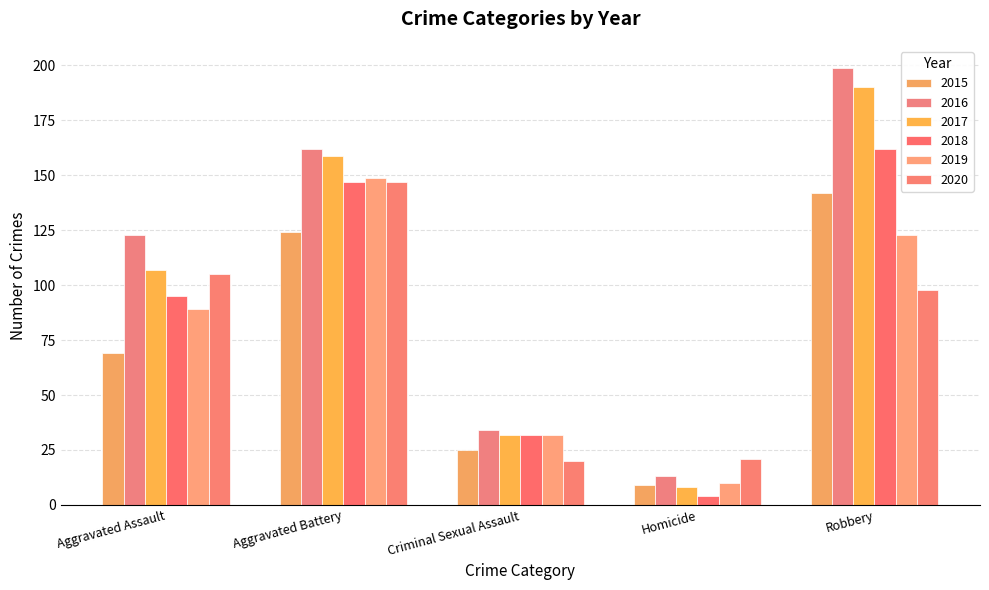

How many 2019 values are between 32 and 123?

3